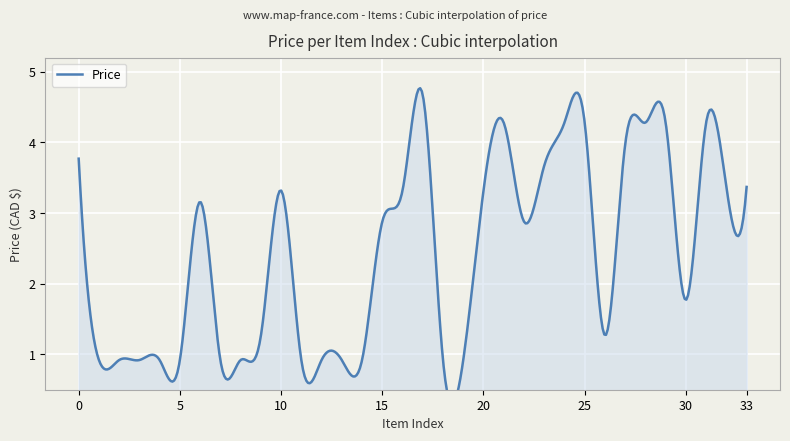

True or false: the data has more than 0 interior local peaks.

True